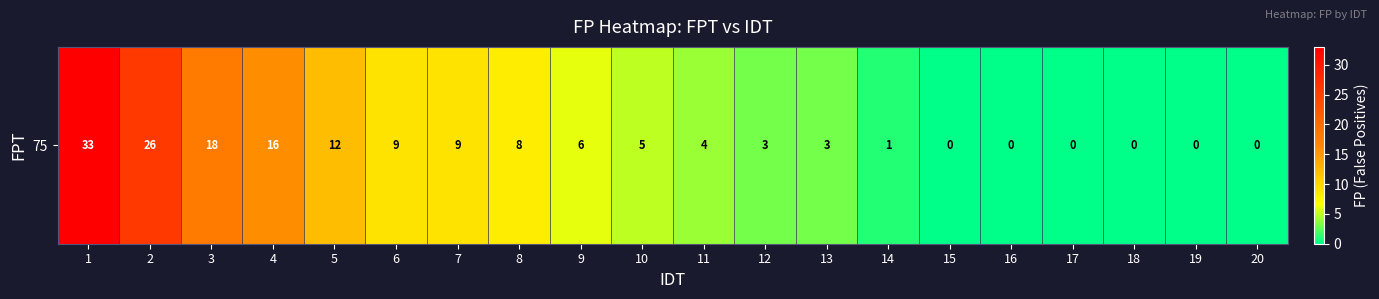

The chart shows a value of 33 at 1. True or false?

True